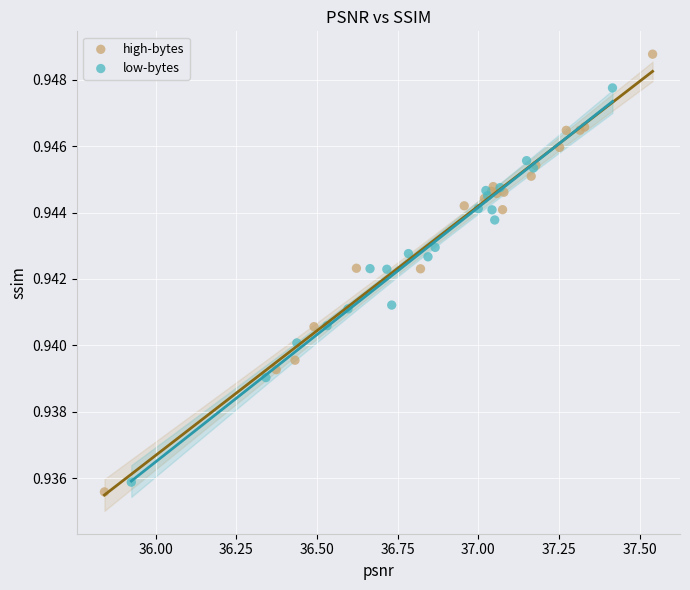

Which series reaches the maximum Y coordinate?

high-bytes